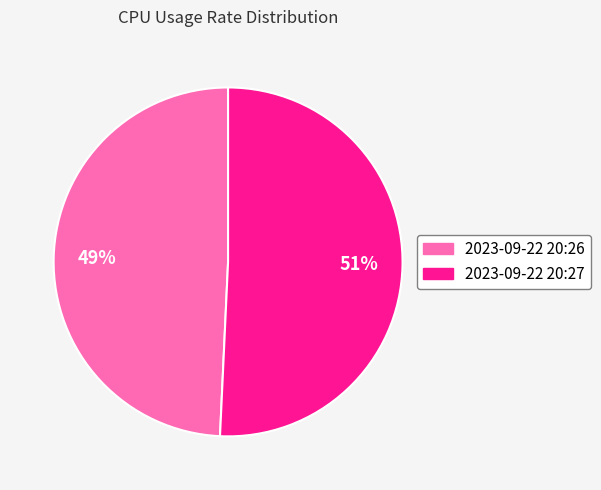

Is the sum of 2023-09-22 20:26 and 2023-09-22 20:27 greater than half?

Yes